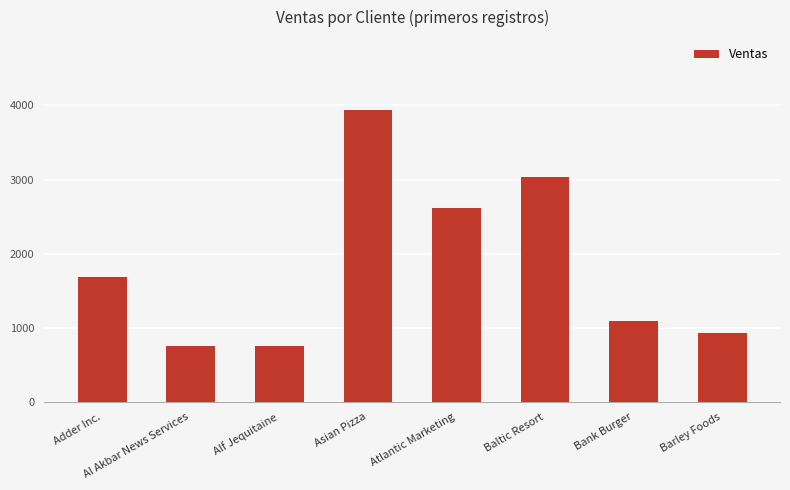

Reading left to right, transcribe all the data shown in this chart.

Adder Inc.=1689	Al Akbar News Services=759	Alf Jequitaine=759	Asian Pizza=3938	Atlantic Marketing=2620	Baltic Resort=3039	Bank Burger=1090	Barley Foods=930